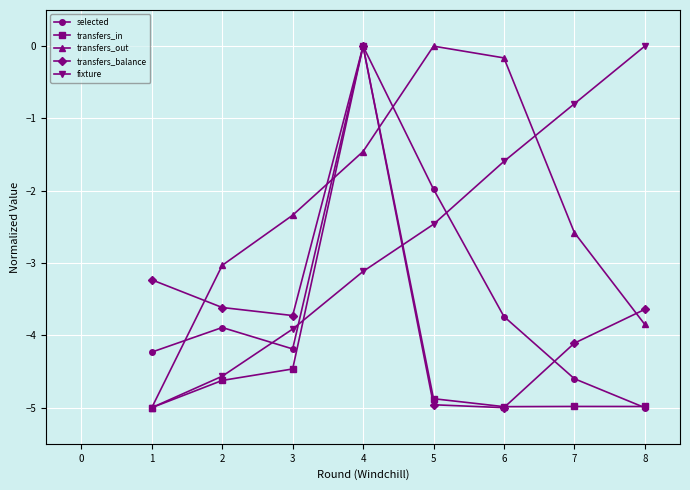

What is the value of the fixture point at the 2nd from the left?

-4.6